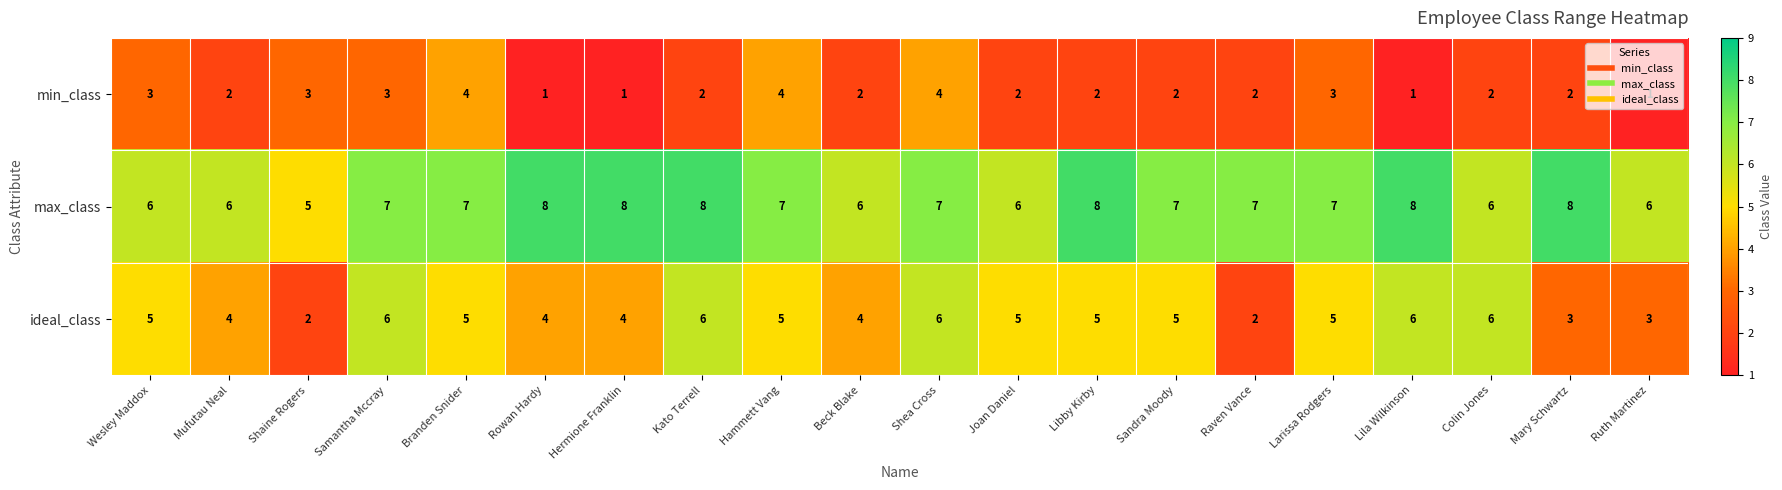

How many categories are shown in the chart?

20